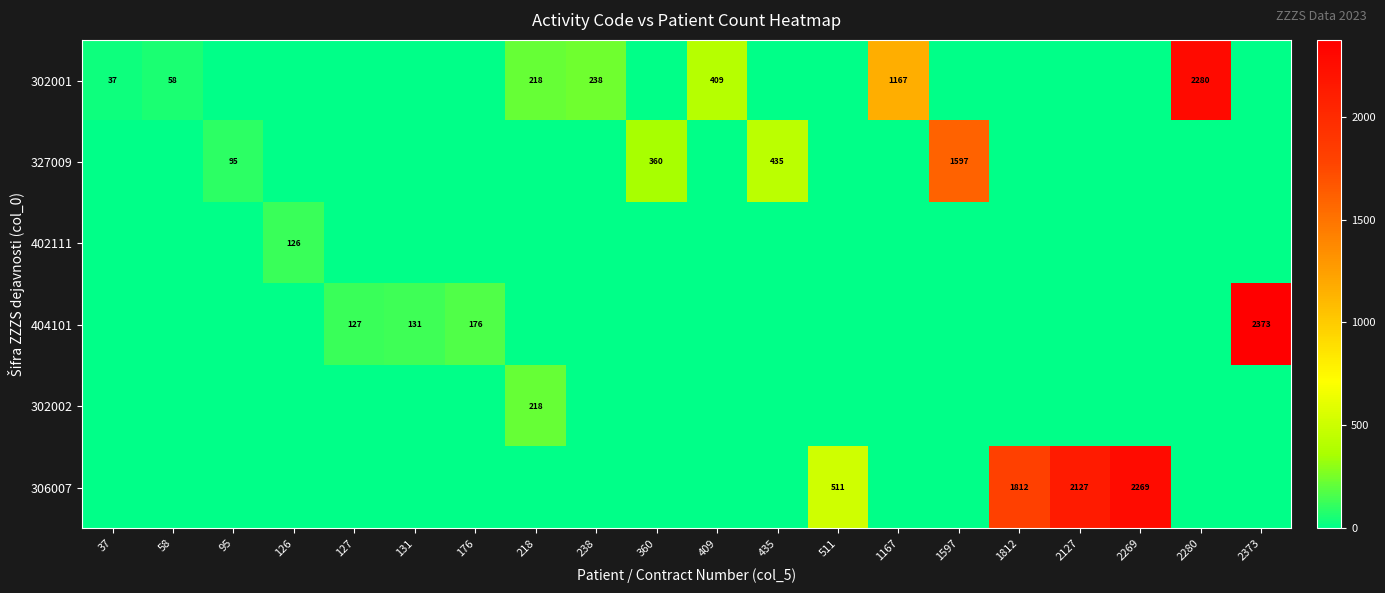

Count the number of data series in this chart.

6